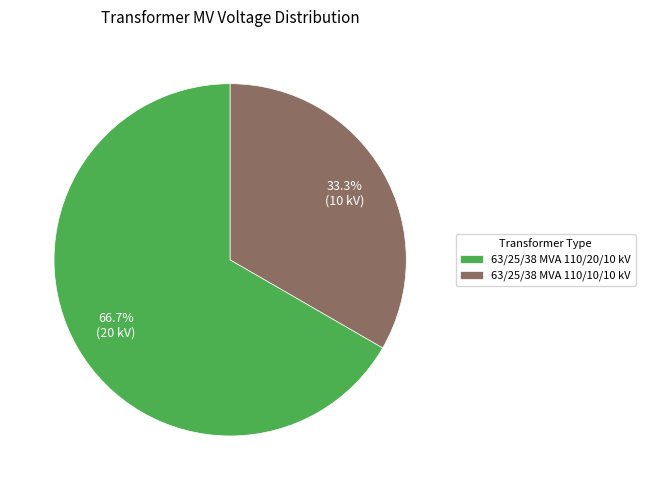

What portion of the pie excludes 63/25/38 MVA 110/10/10 kV?

66.7%